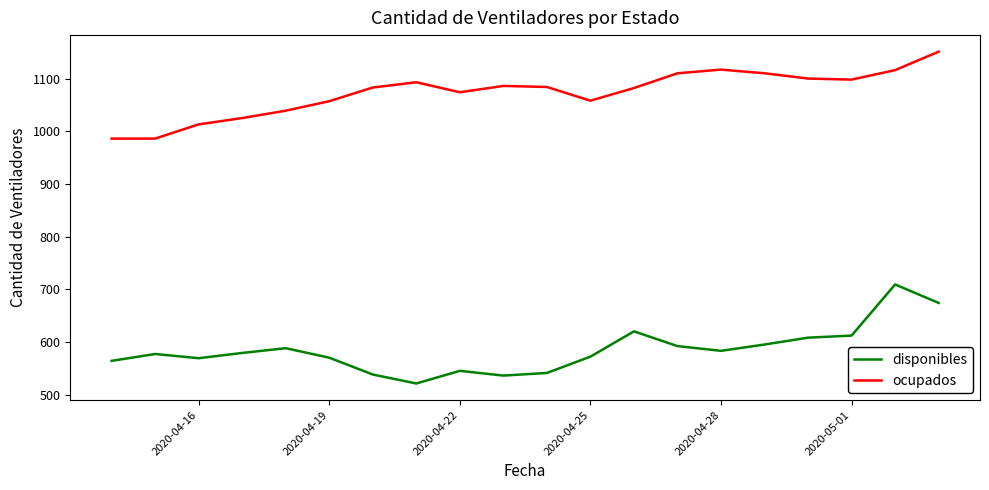

True or false: disponibles and ocupados intersect in this chart.

False